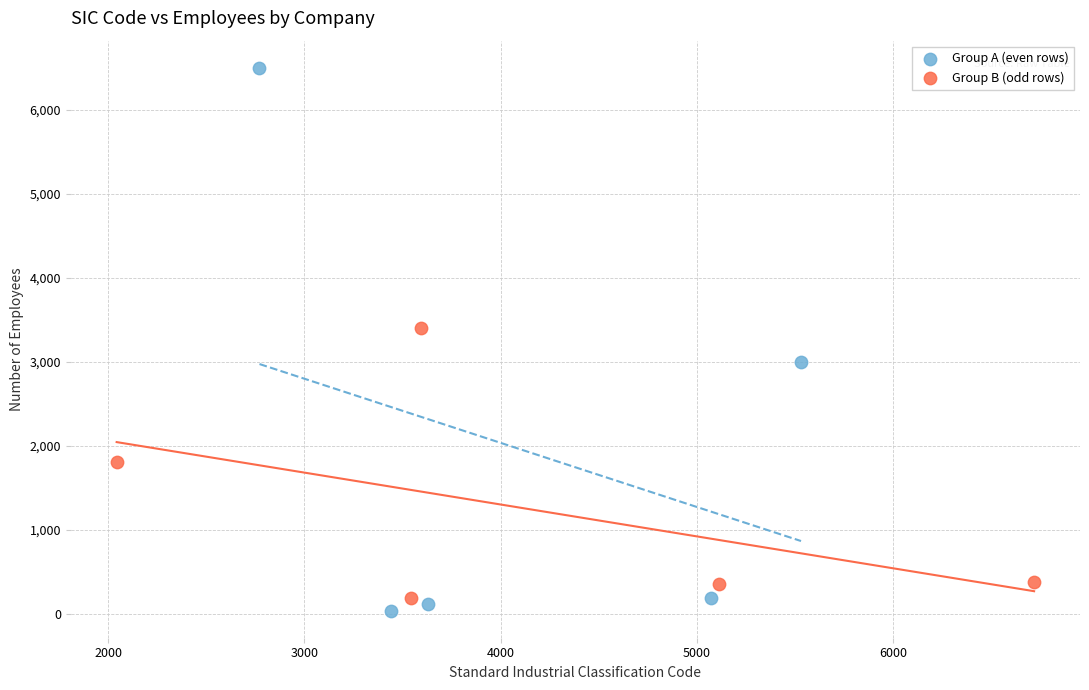

Which series reaches the minimum Y coordinate?

Group A (even rows)